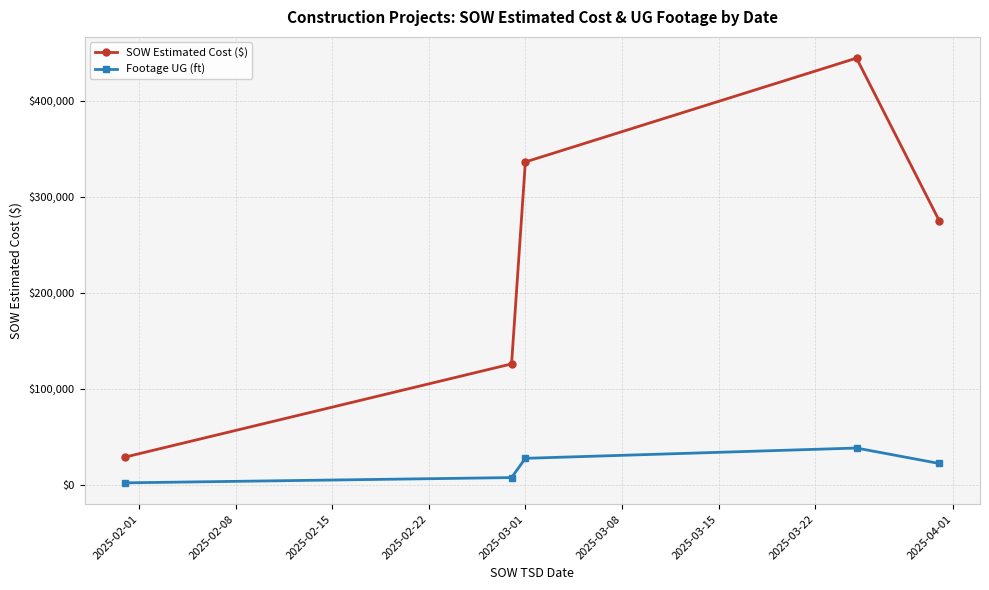

How many data points in SOW Estimated Cost ($) are above 274970?

3